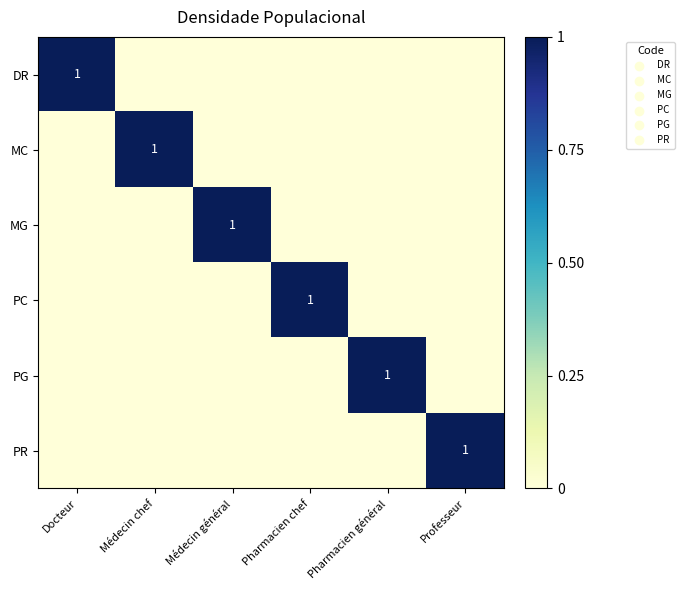

The MC series shows 1 at Médecin chef. True or false?

True